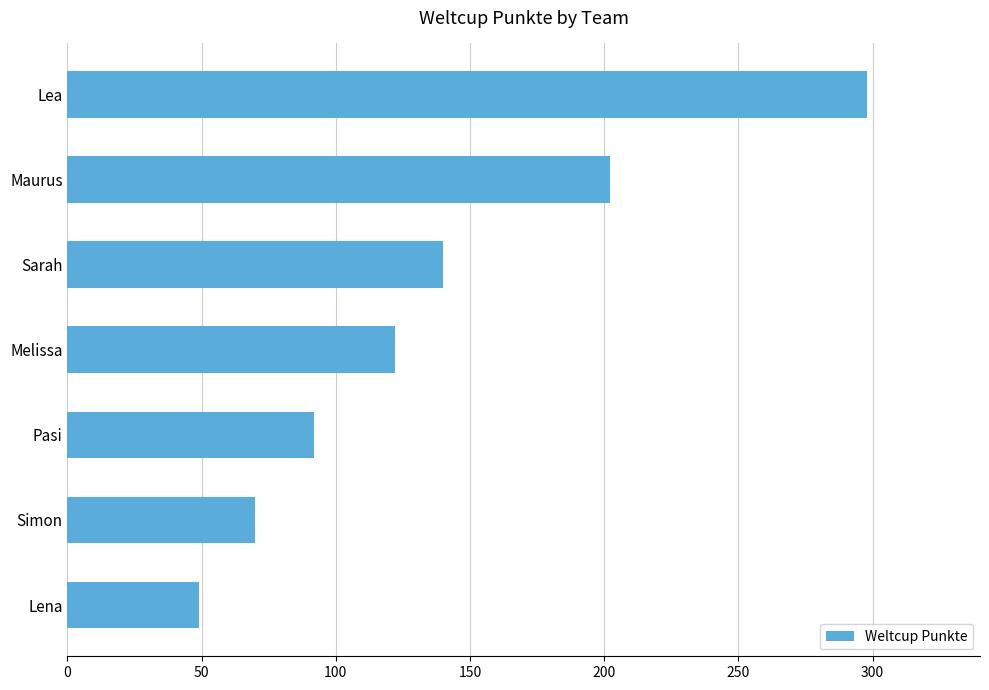

Rank the categories by value from lowest to highest.

Lena, Simon, Pasi, Melissa, Sarah, Maurus, Lea